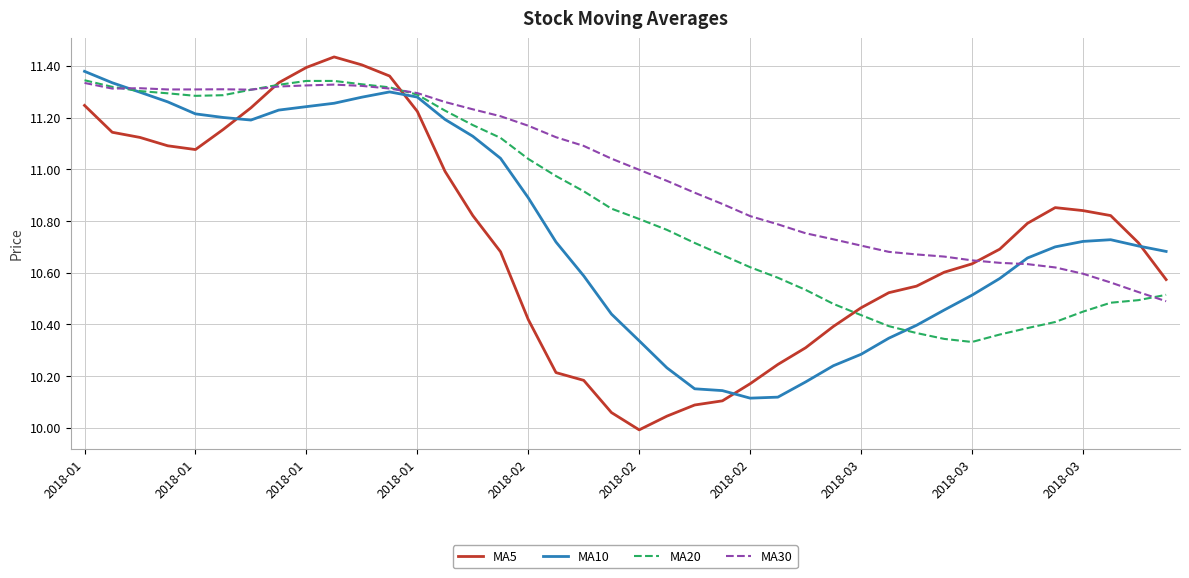

List the series in order of their overall mean, highest first.

MA30, MA20, MA10, MA5